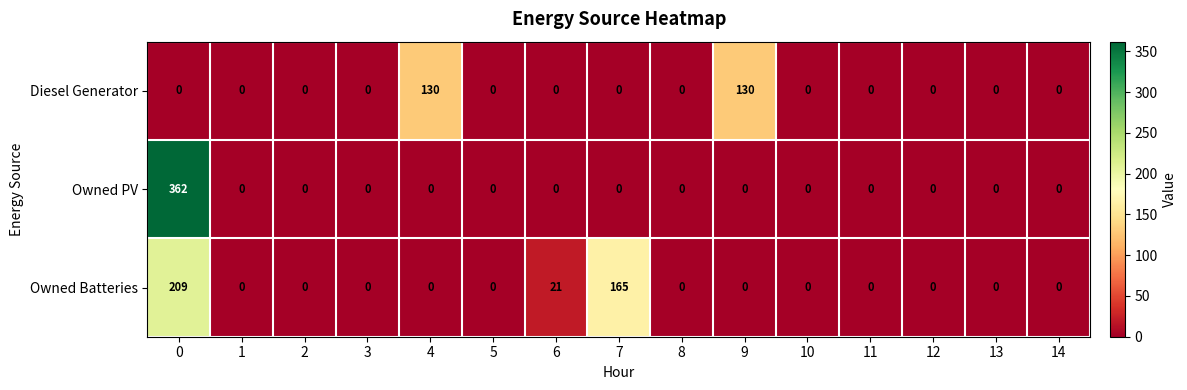

Is it true that Owned PV equals 213 at 14?

False